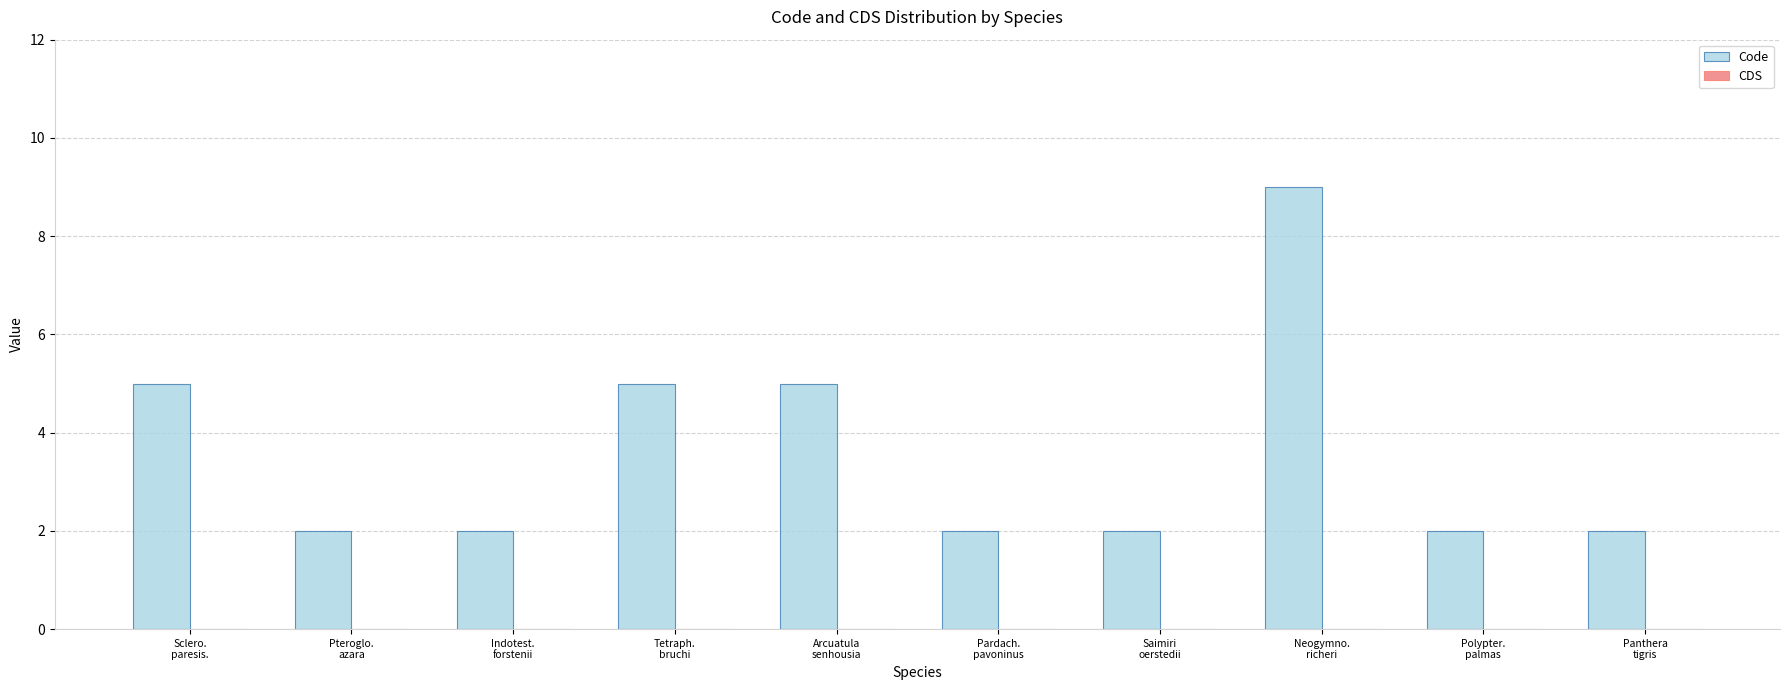

What is the label of the 1st bar from the left?

Sclero.
paresis.